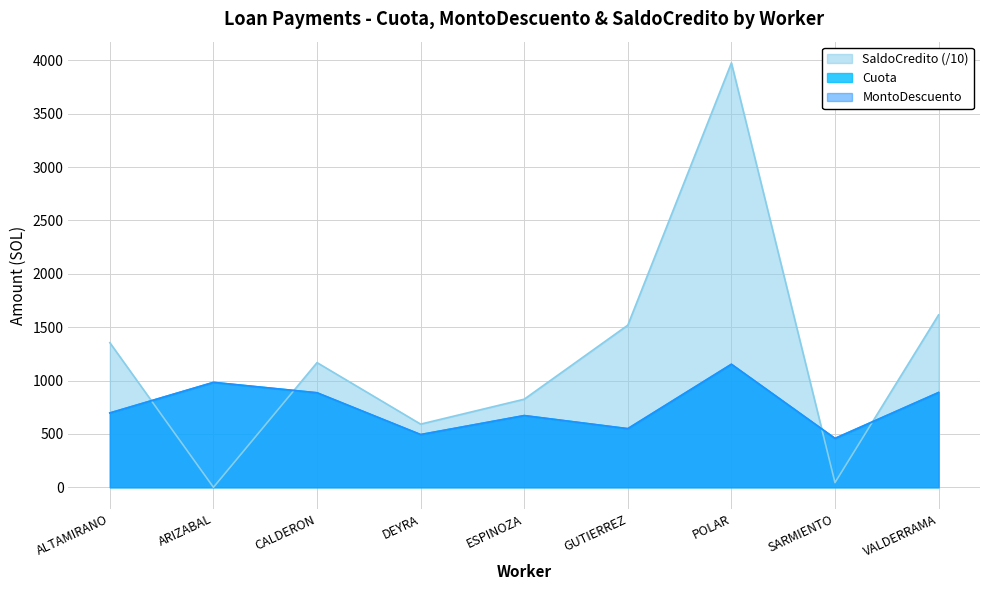

At which label is MontoDescuento closest to 805?

CALDERON